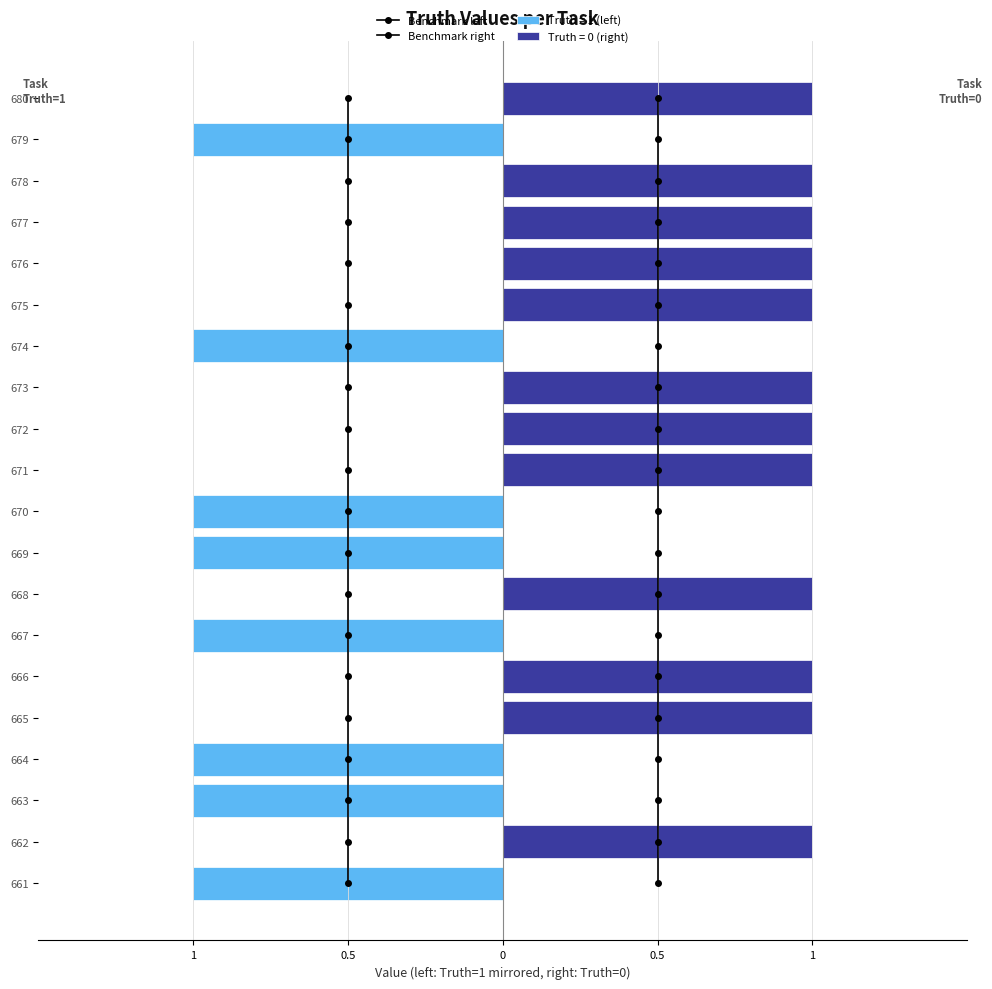

The Benchmark left series shows 29 at 0.5. True or false?

False